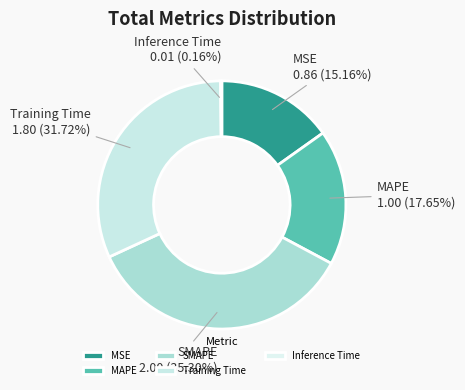

Combined, do Training Time and MSE account for over 50%?

No